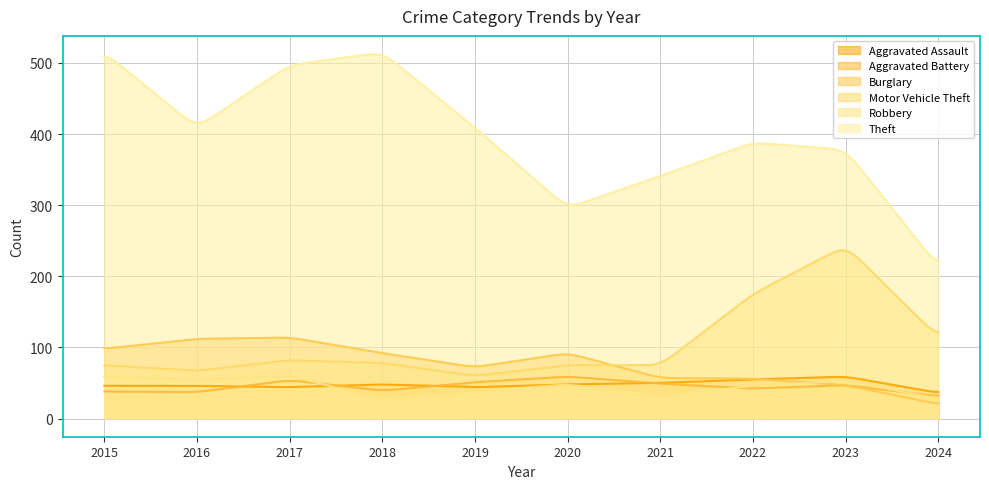

Does the chart have visible grid lines?

Yes